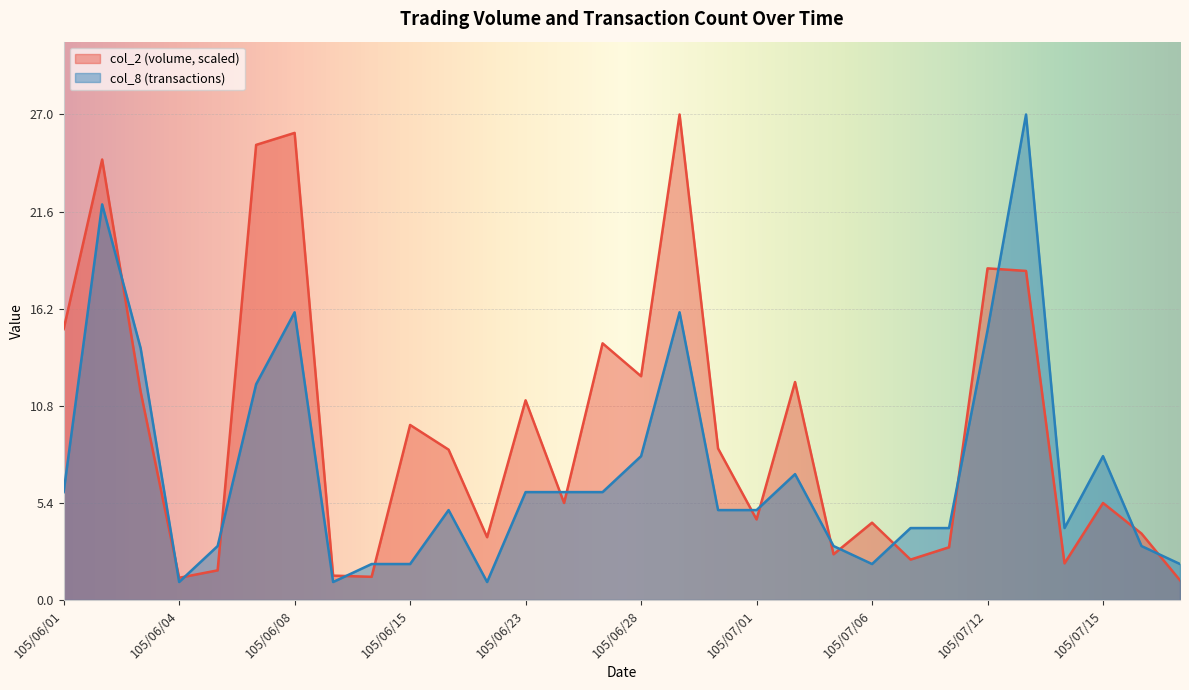

Which series has the largest range (max minus min)?

col_8